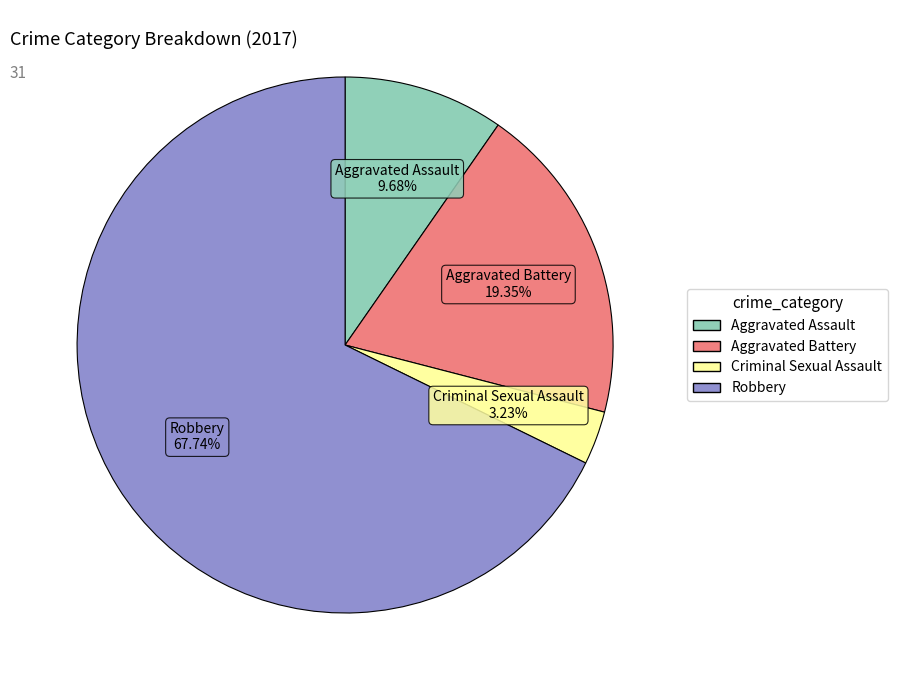

To the nearest percent, what percentage of the pie is Robbery?

68%